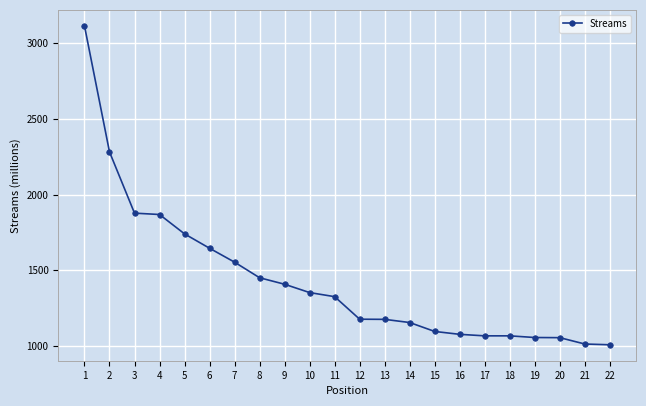

Where does the data first go above 1326?

1